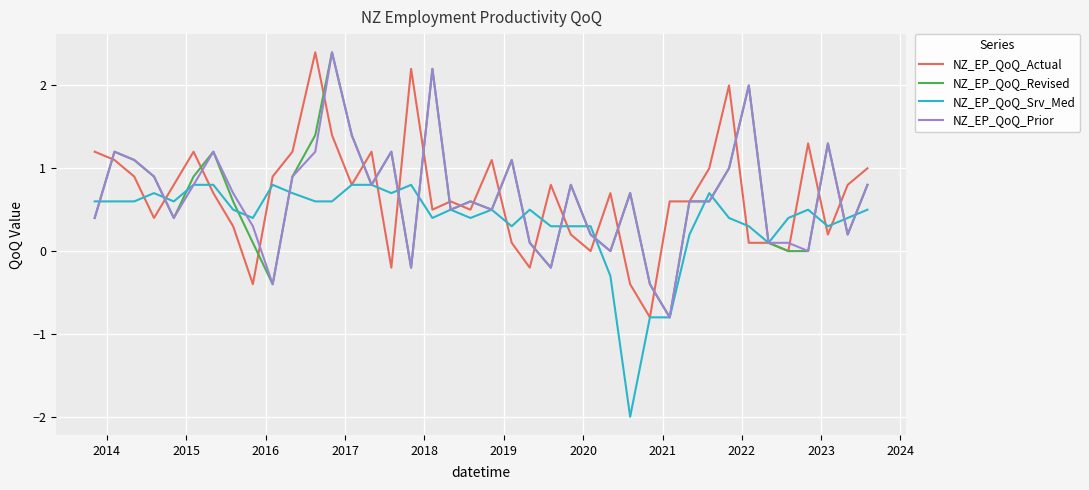

What is the maximum value for NZ_EP_QoQ_Prior?

2.4